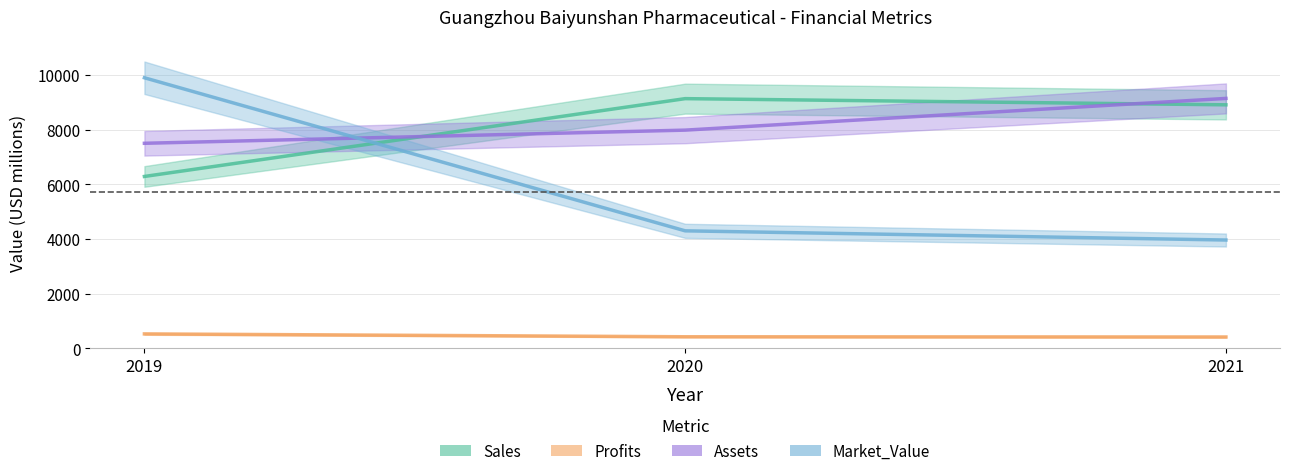

Which has a higher value, 2019 or 2020?

2020